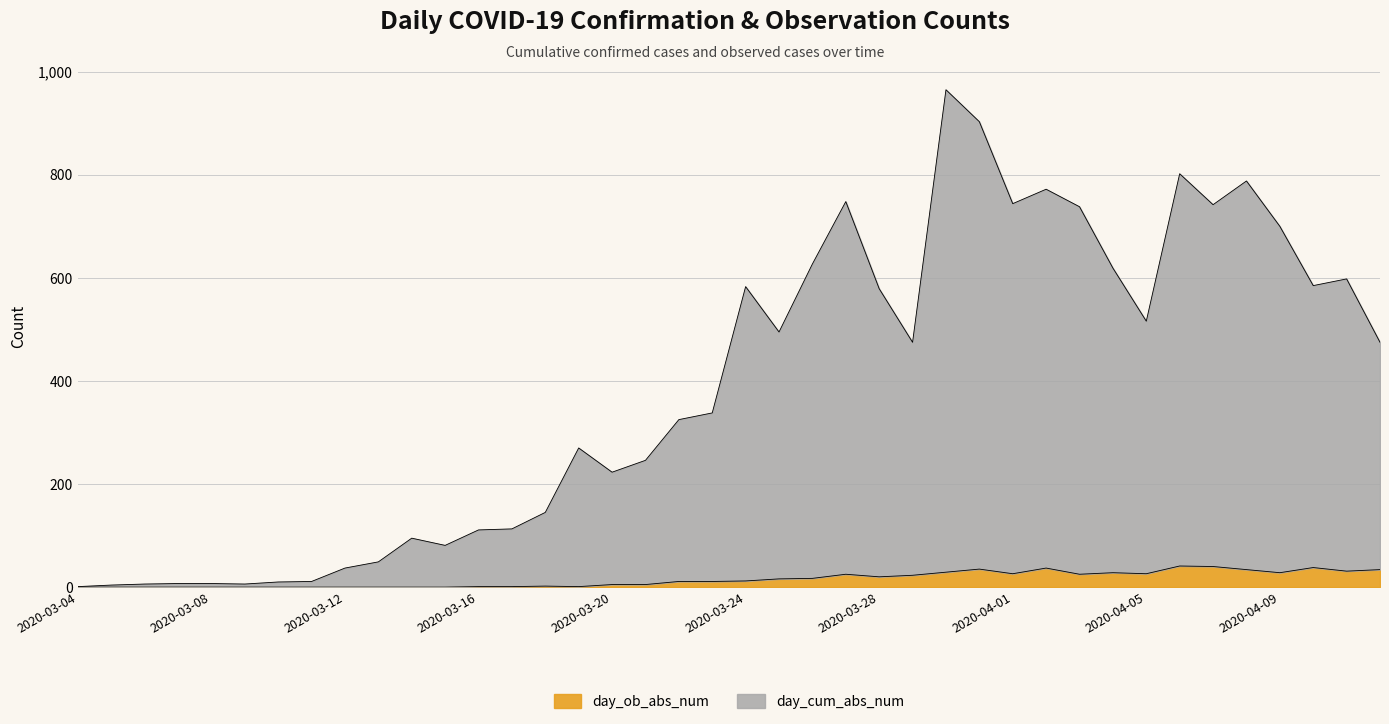

List the series in order of their peak value, highest first.

day_cum_abs_num, day_ob_abs_num